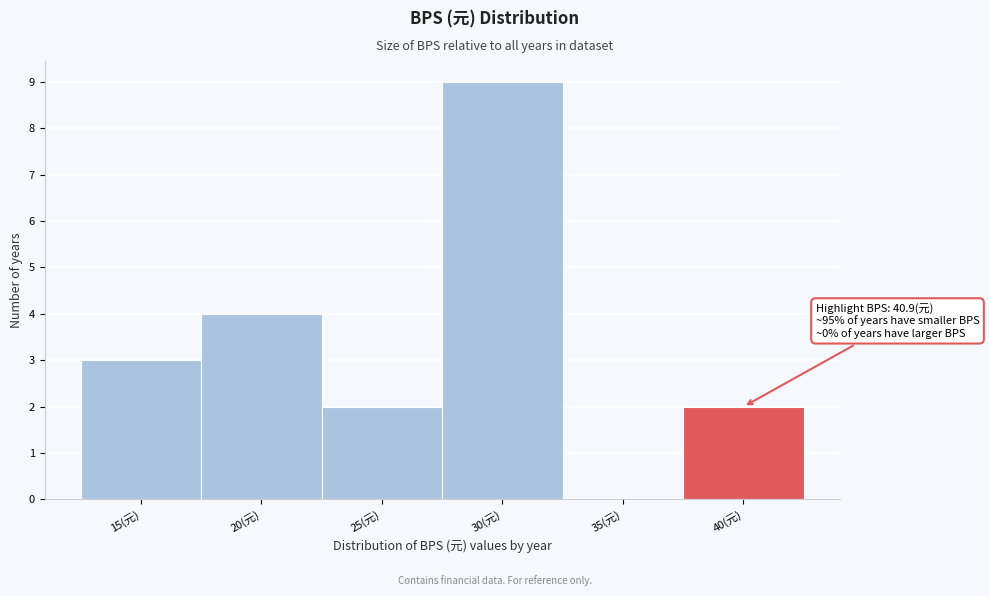

Reading left to right, list all the values displayed in this chart.

15(元)=3	20(元)=4	25(元)=2	30(元)=9	35(元)=0	40(元)=2